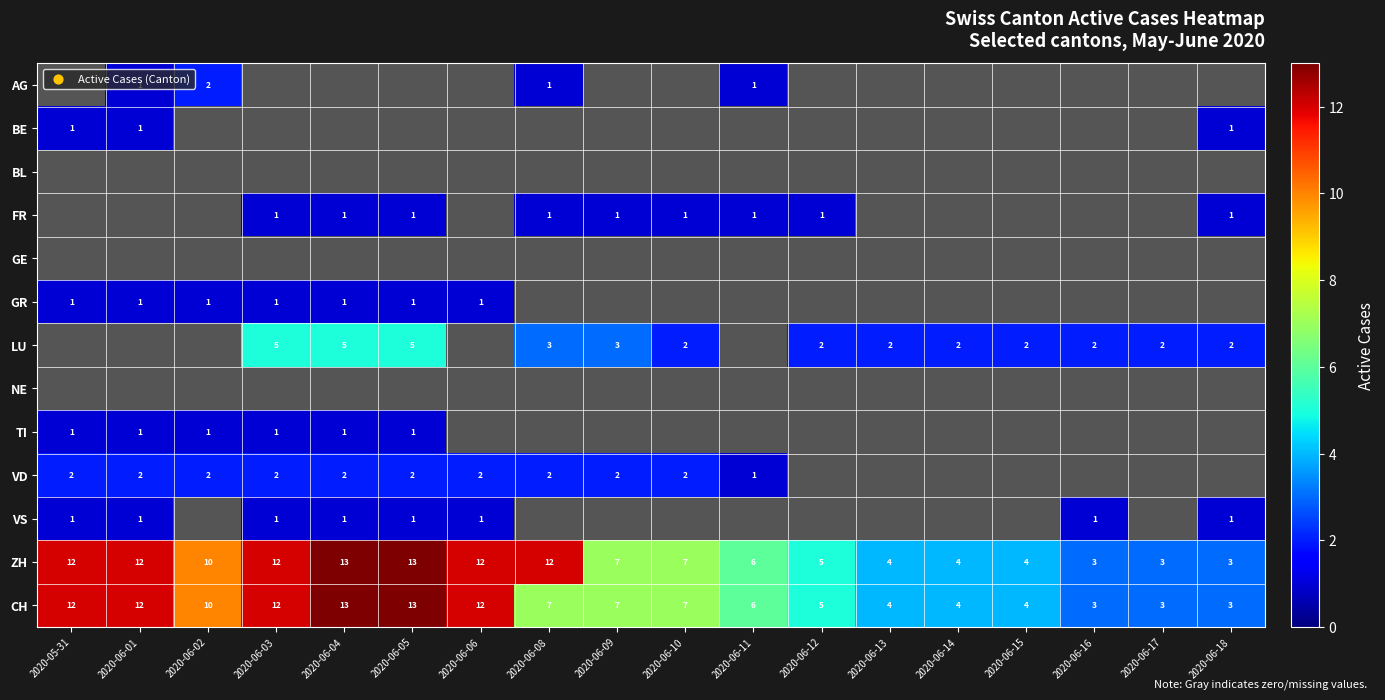

What is the difference between the LU values at 2020-06-14 and 2020-06-03?

3